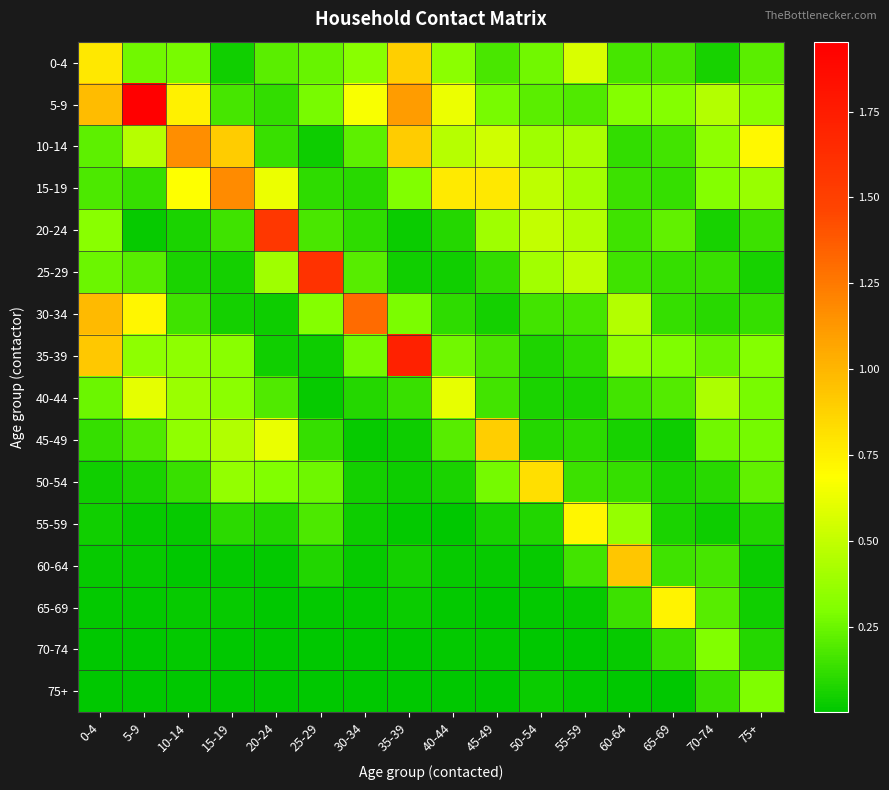

At which category does the chart reach its minimum across all series?

25-29